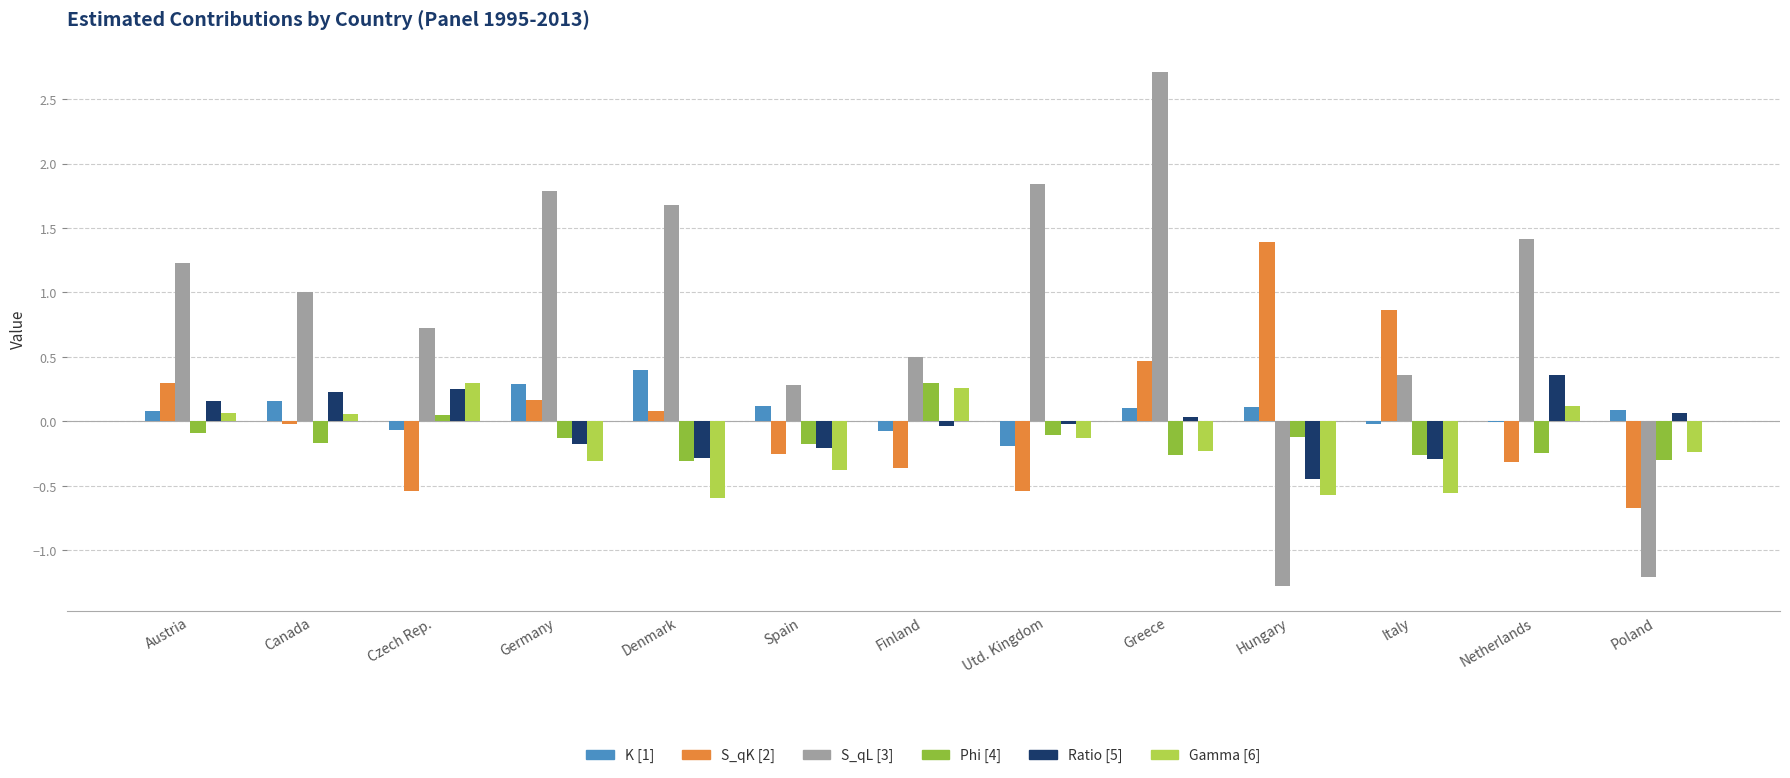

Is the value of Gamma [6] at Poland greater than the value of Phi [4] at Utd. Kingdom?

No